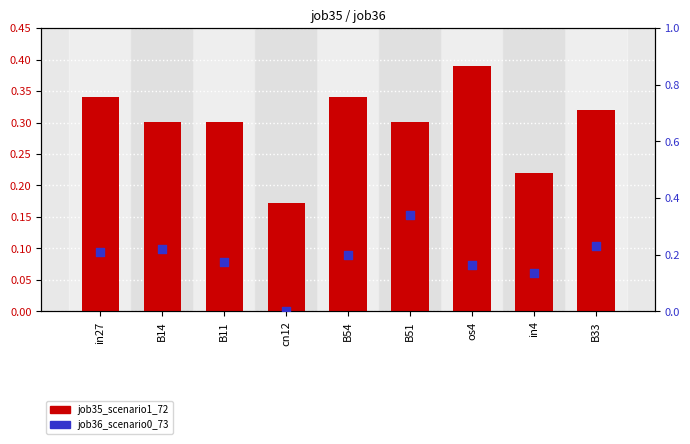

What are all the series names shown in the legend?

job35_scenario1_72, job36_scenario0_73